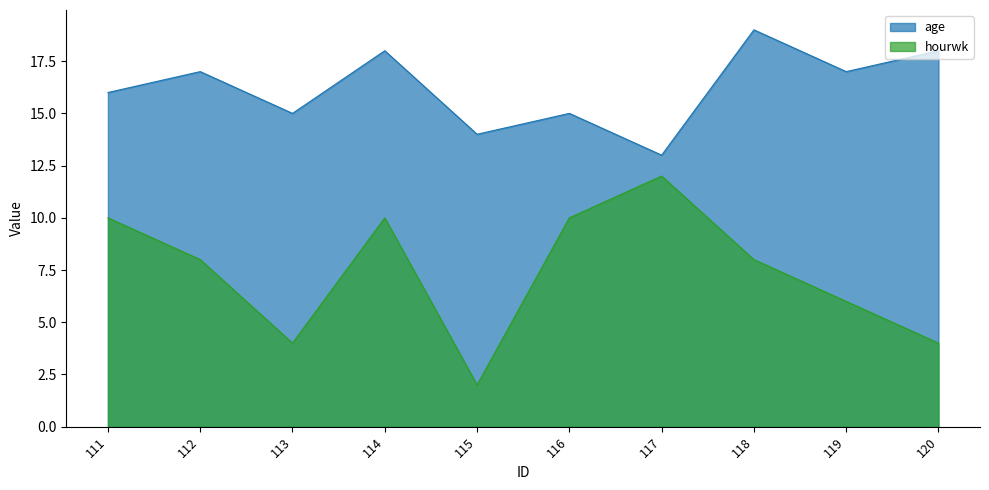

How many values in the age series are below 17?

5